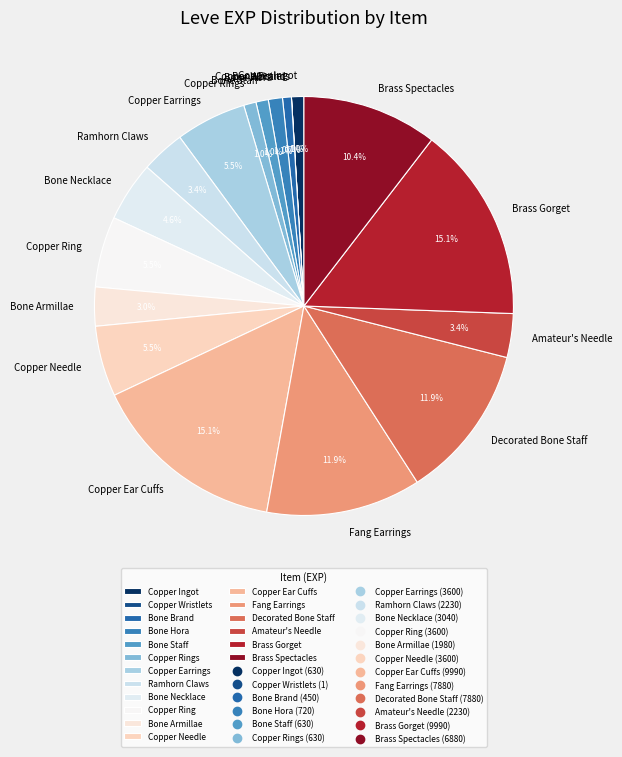

Does any single category account for the majority?

No